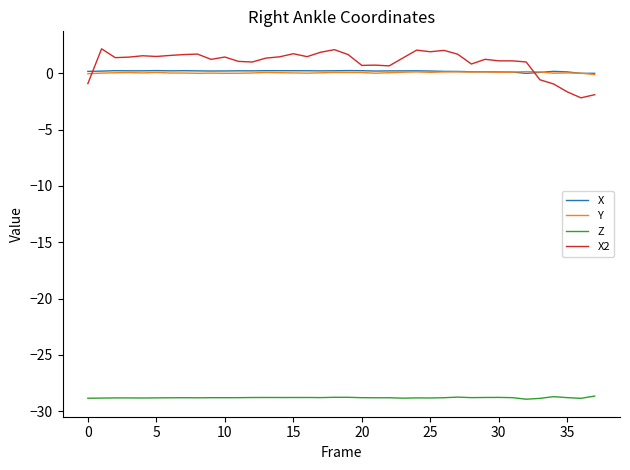

Count the number of categories in the chart.

38